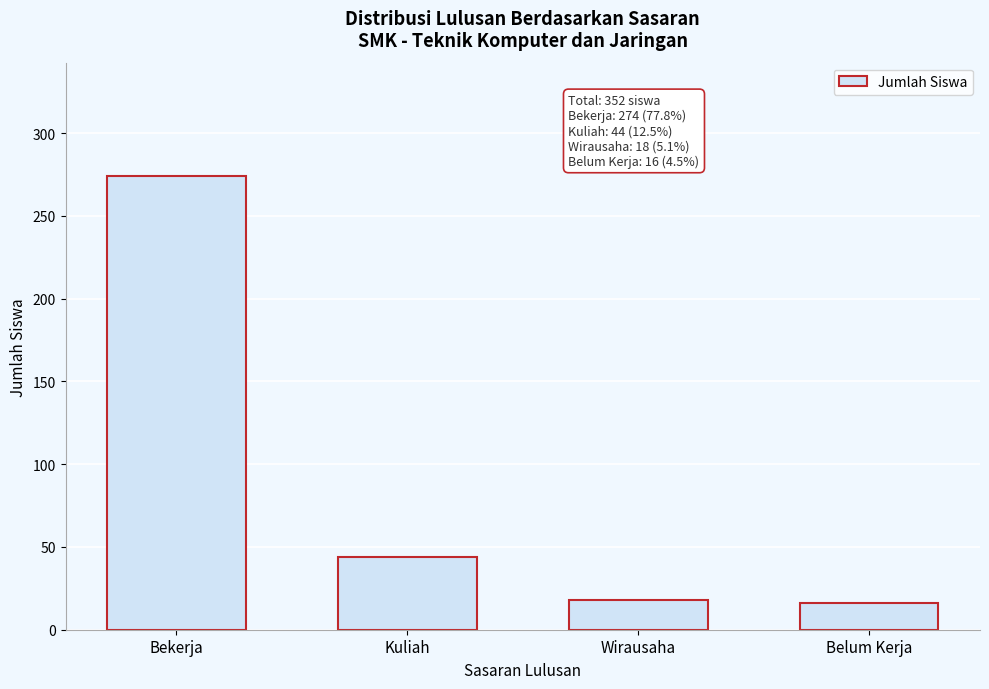

Reading left to right, extract all data points from this chart.

274	44	18	16